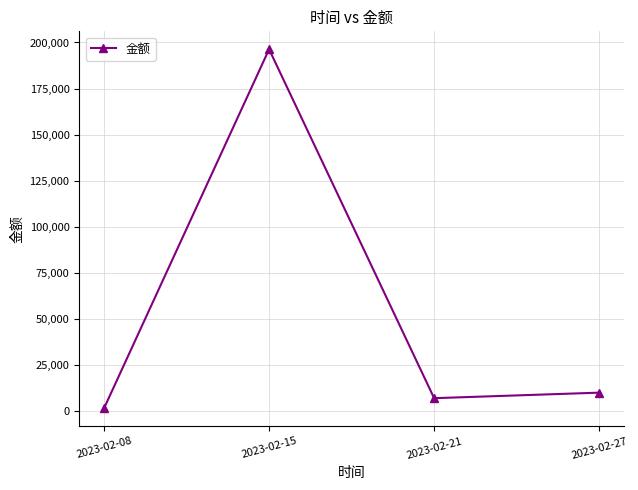

How many interior local valleys (lower than both neighbors) does the data have?

1